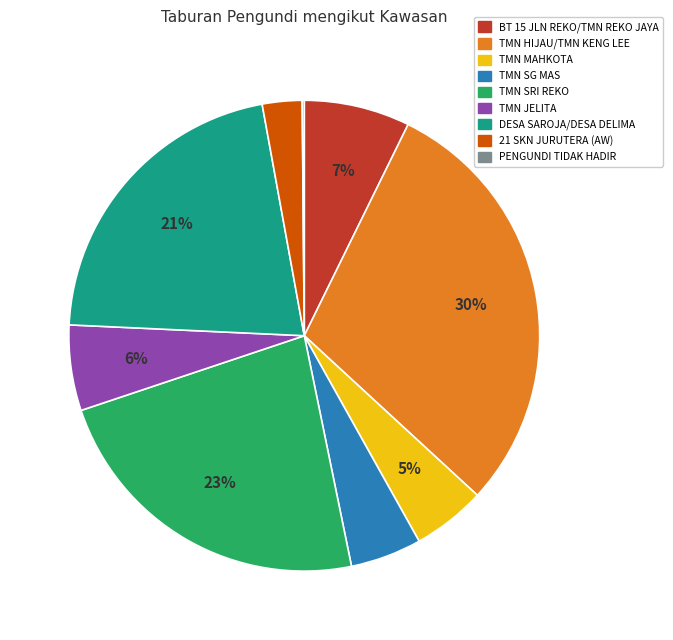

To the nearest percent, what is the difference between the BT 15 JLN REKO/TMN REKO JAYA and TMN MAHKOTA slice percentages?

2%